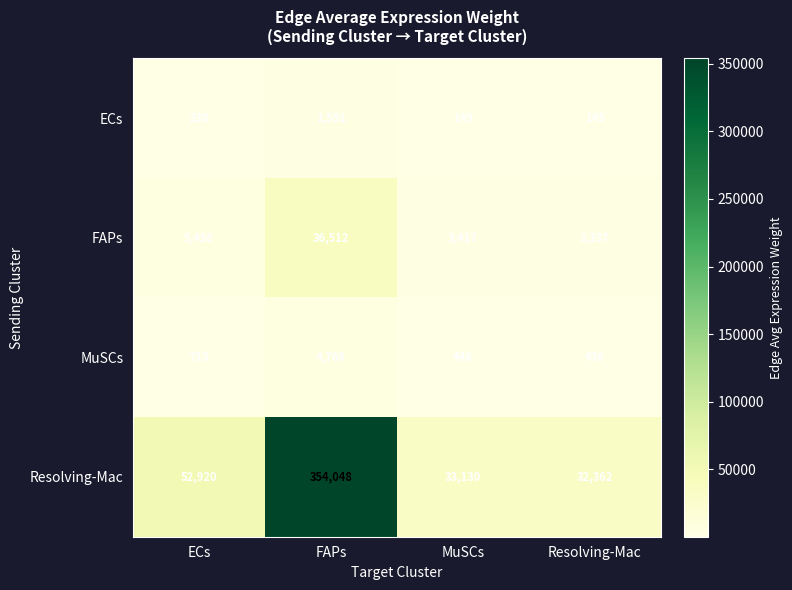

At how many categories does at least one series exceed 297547?

1